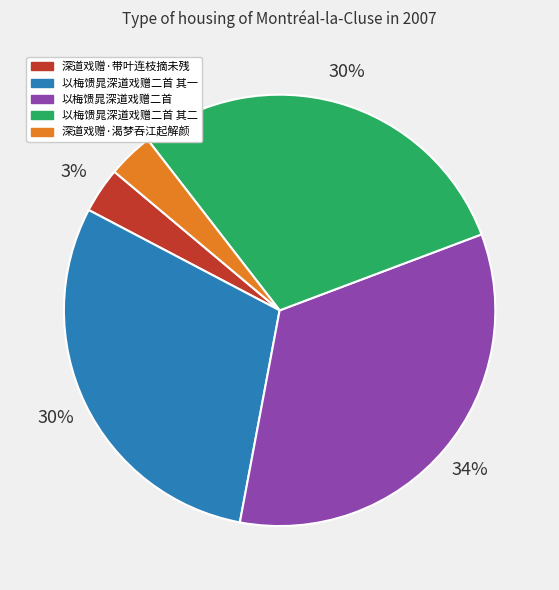

How many segments does this pie chart have?

5